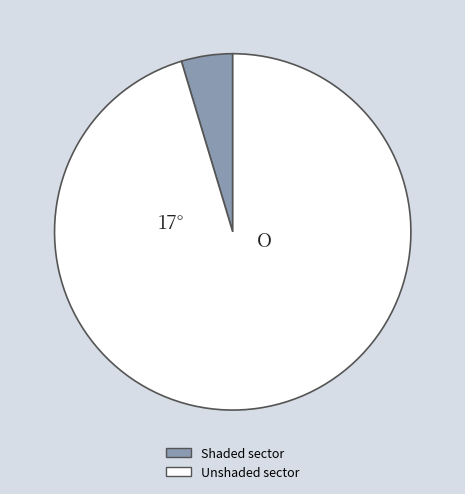

Is there any slice that represents more than half of the pie?

Yes